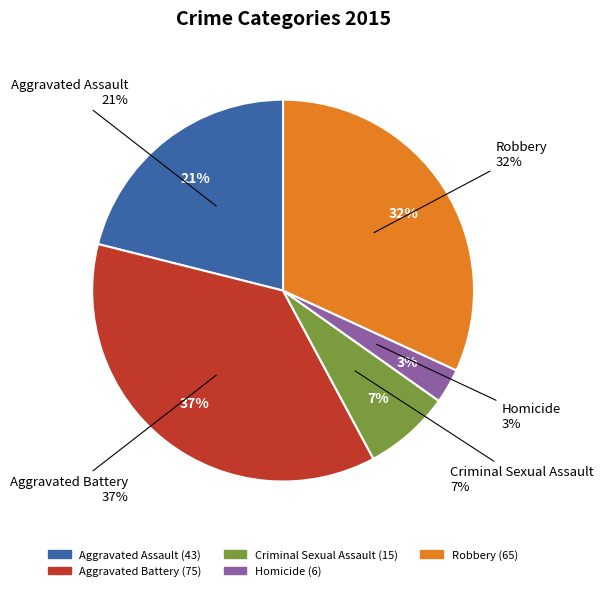

To the nearest percent, what percentage of the pie is Aggravated Assault?

21%